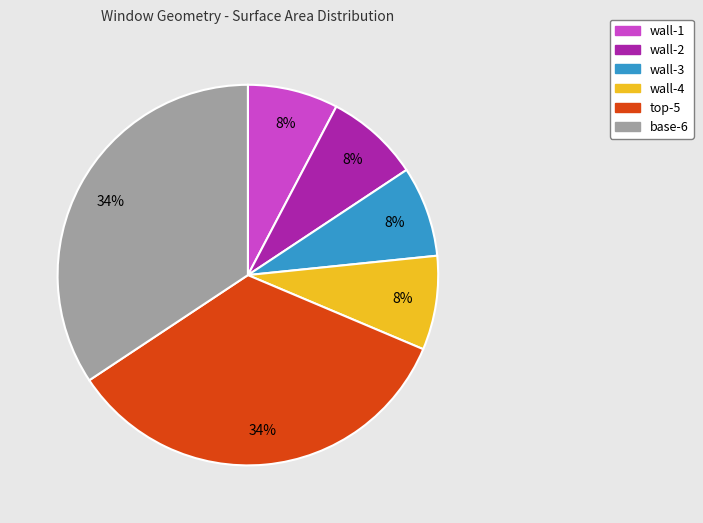

Combined, do wall-3 and base-6 account for over 50%?

No